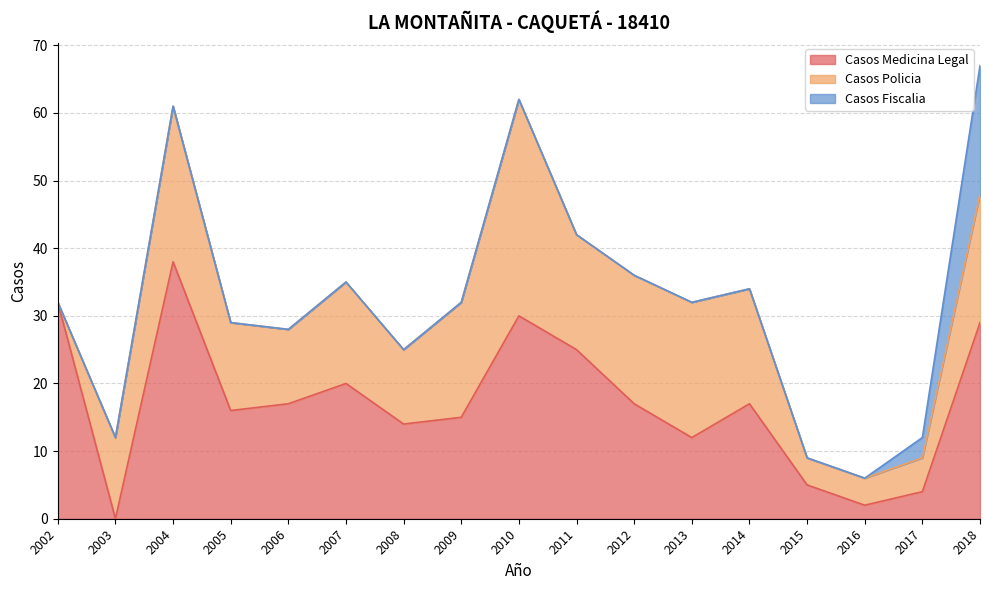

True or false: Casos Fiscalia and Casos Medicina Legal cross at least once.

False